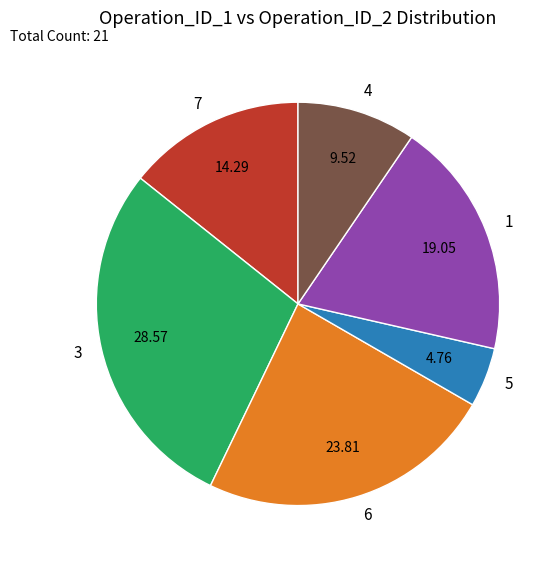

Between 7 and 1, which is larger?

1